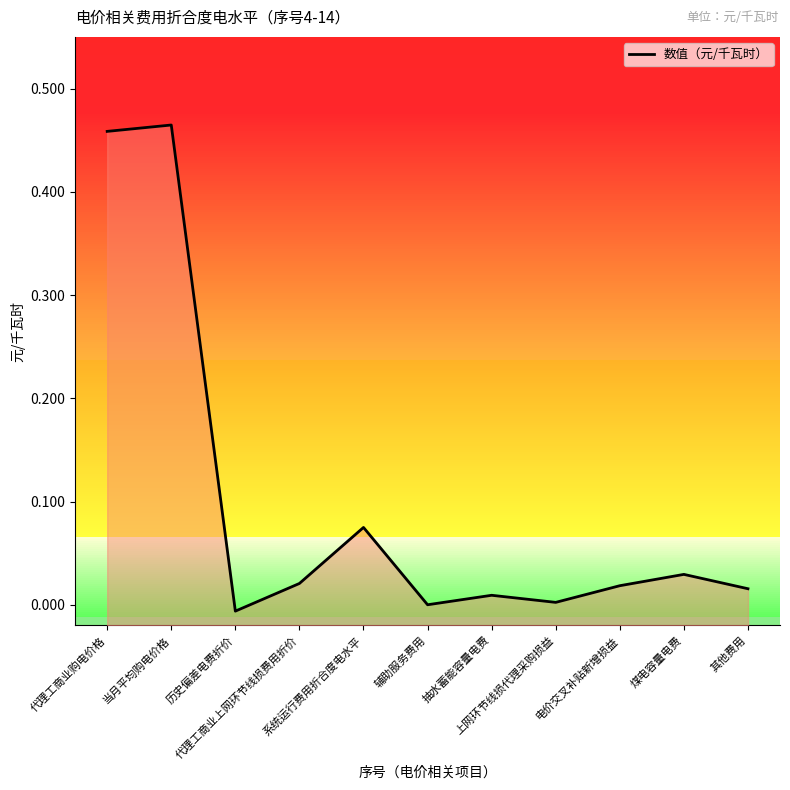

List the labels in order of value, smallest first.

历史偏差电费折价, 辅助服务费用, 上网环节线损代理采购损益, 抽水蓄能容量电费, 其他费用, 电价交叉补贴新增损益, 代理工商业上网环节线损费用折价, 煤电容量电费, 系统运行费用折合度电水平, 代理工商业购电价格, 当月平均购电价格